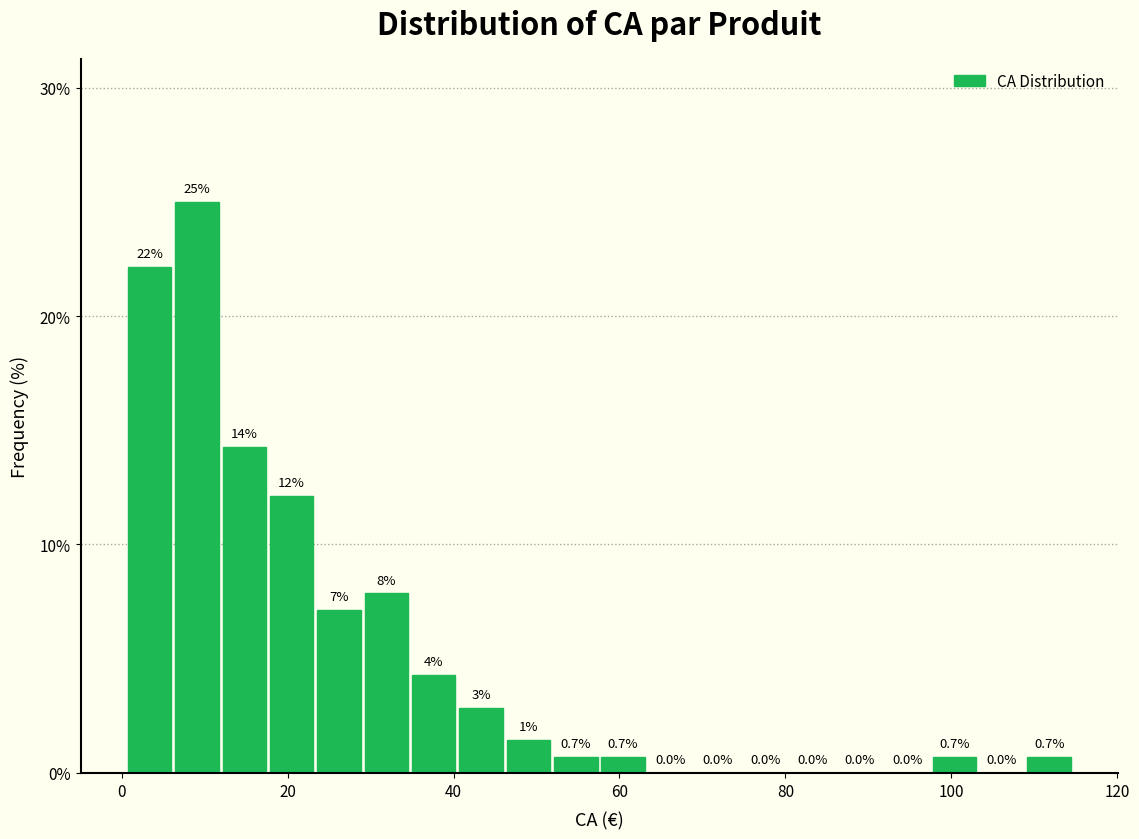

Read against the x-axis, roughly where is the centre of the tallest bar?

10